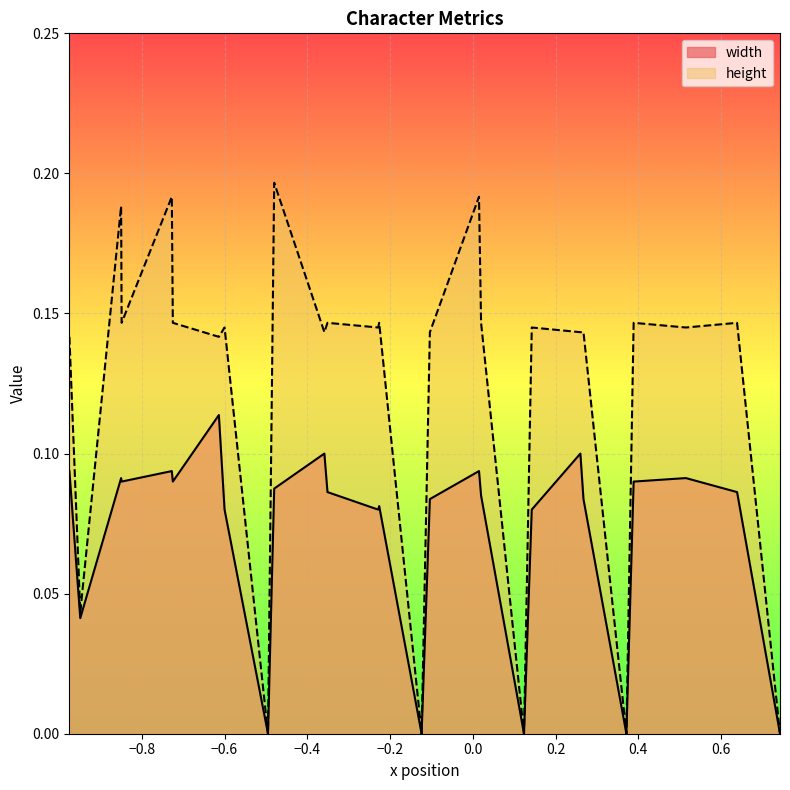

True or false: height and width intersect in this chart.

False